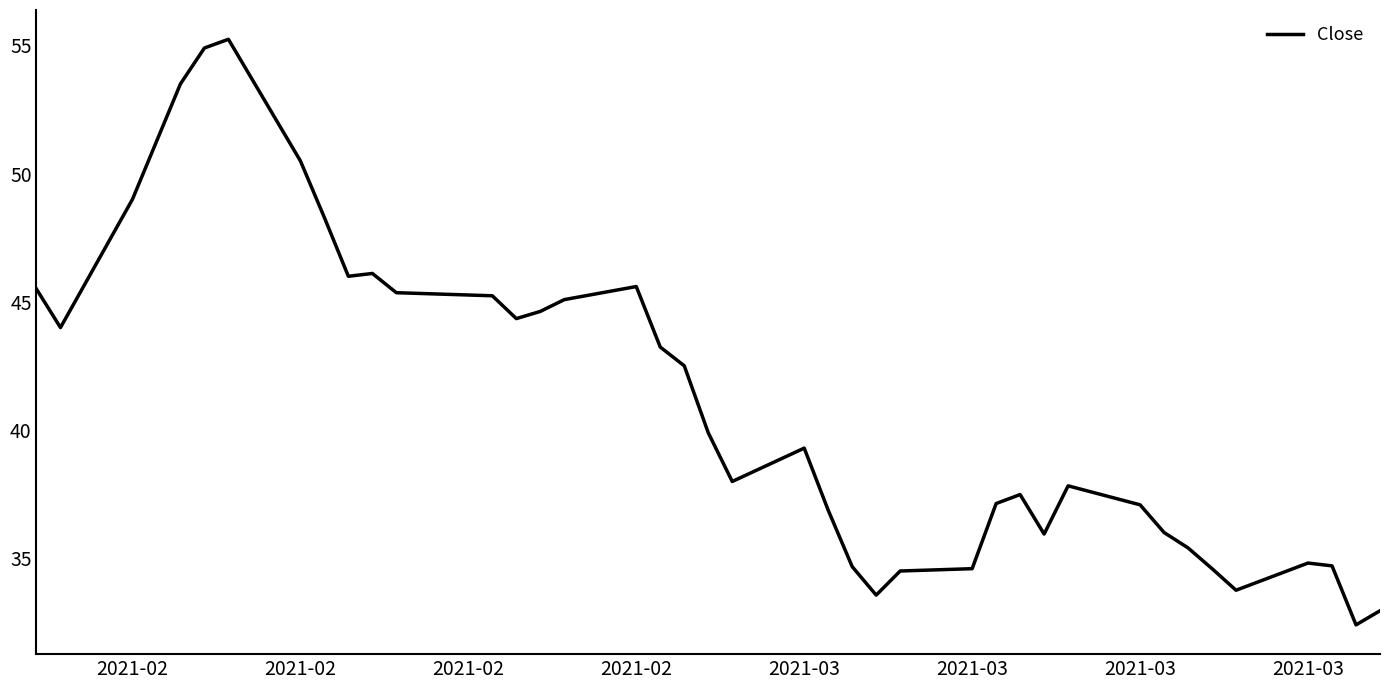

What is the maximum value shown in the chart?

55.2